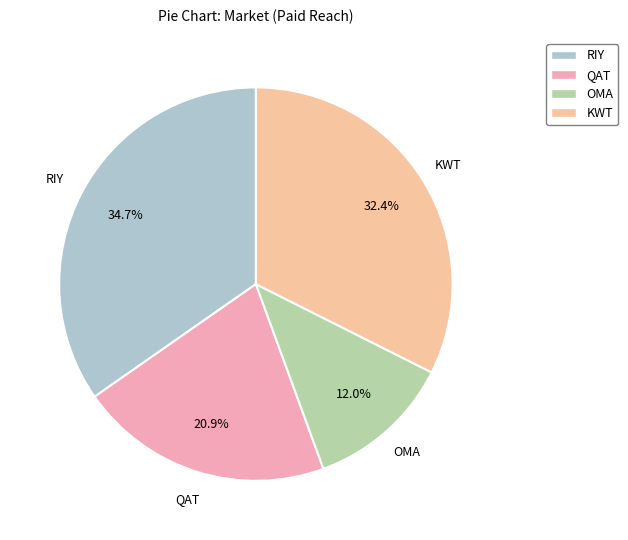

Rank the categories by value from highest to lowest.

RIY, KWT, QAT, OMA